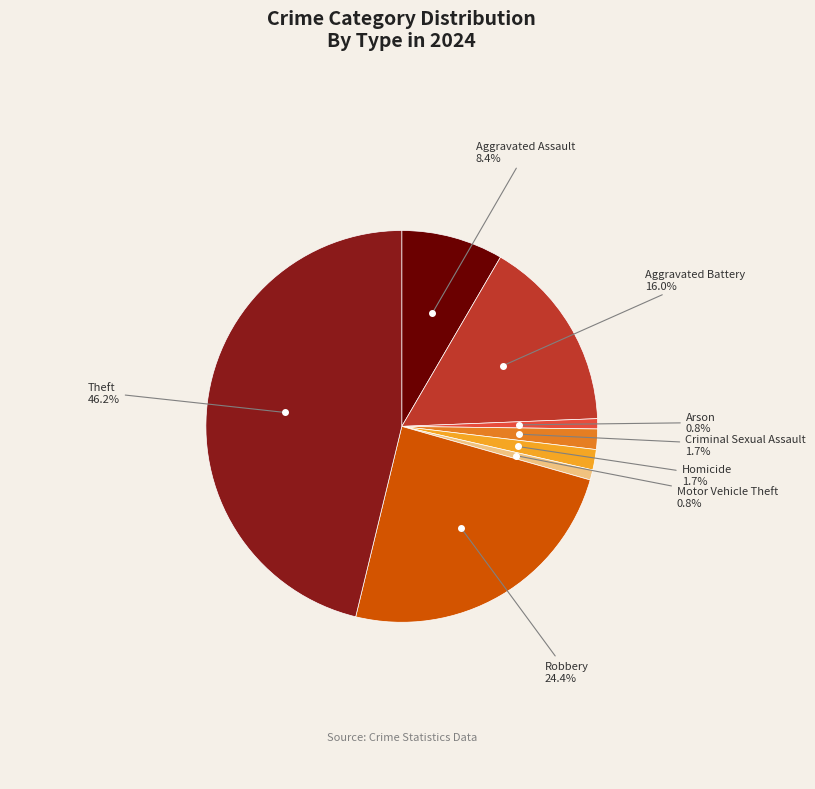

Which has a higher value, Aggravated Assault or Motor Vehicle Theft?

Aggravated Assault